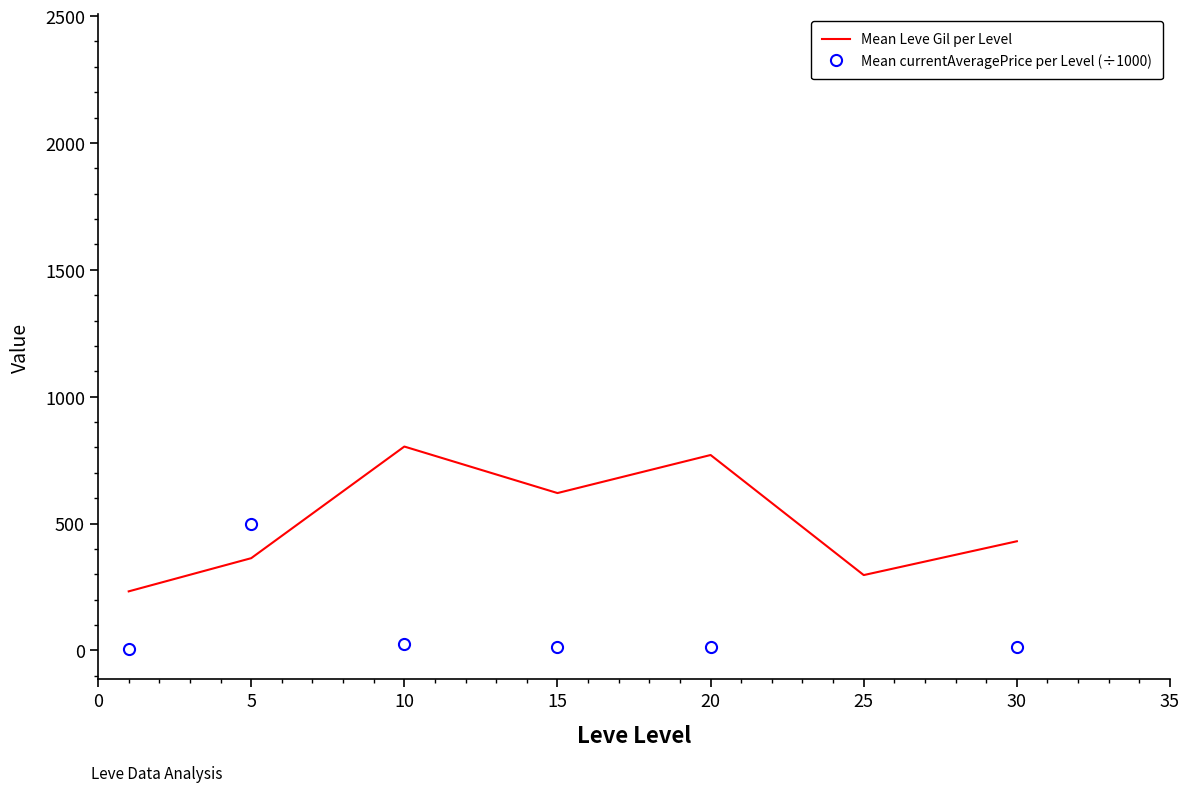

True or false: Mean currentAveragePrice per Level (÷1000) has a value of 3.9 at 30.

False